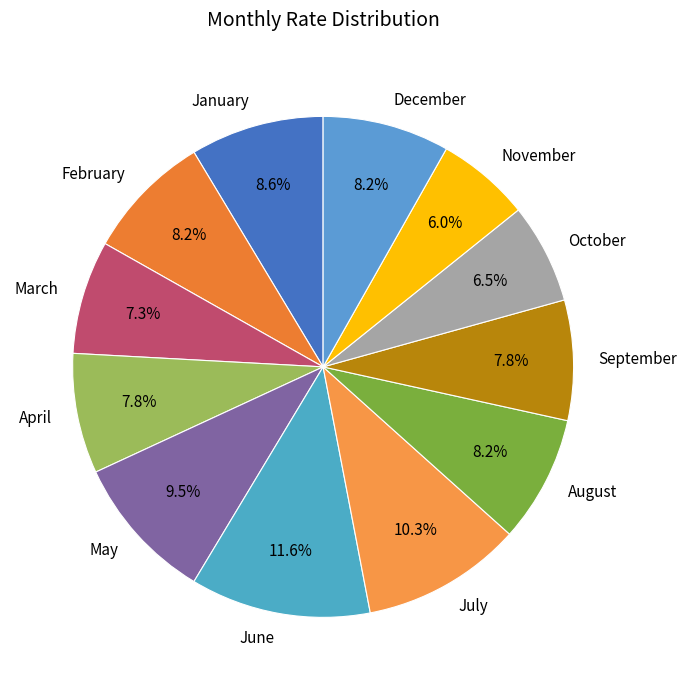

Does October account for over 50% of the chart?

No